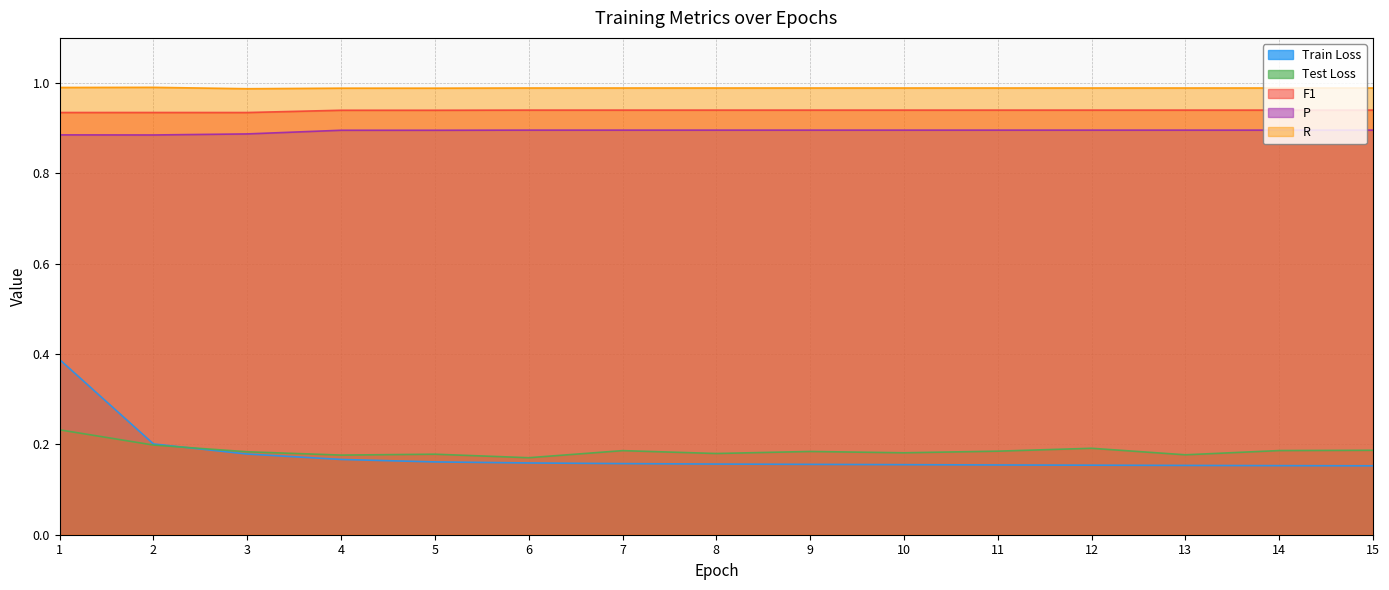

True or false: R and Train Loss cross at least once.

False